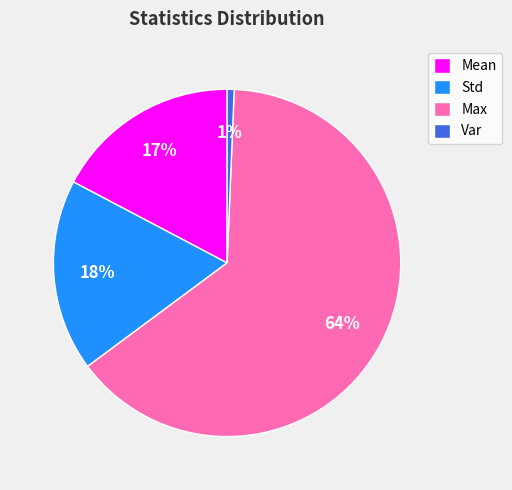

Does Max represent more than half of the total?

Yes